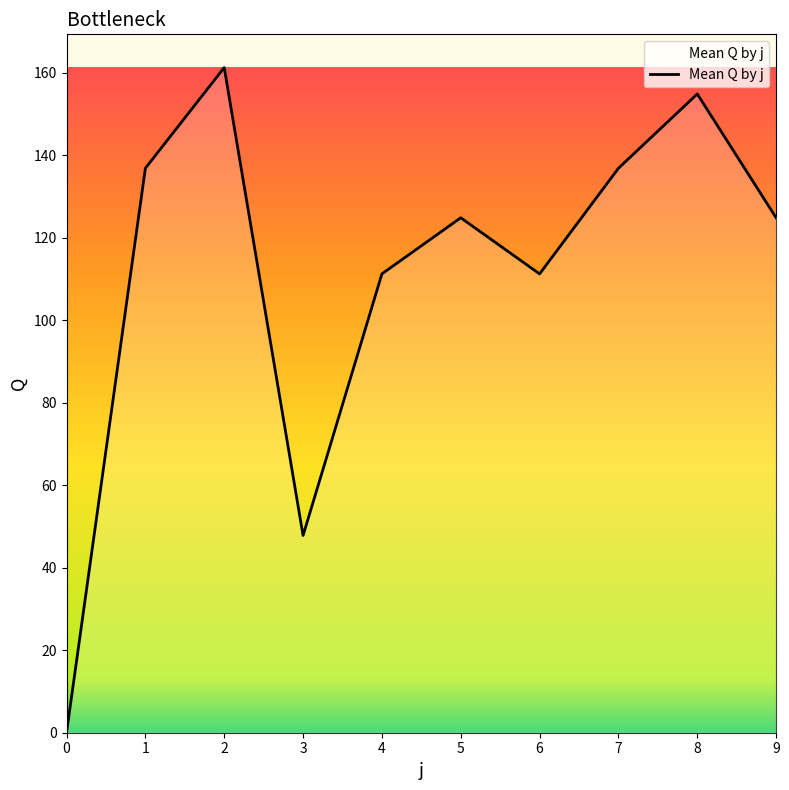

What is the approximate value at 2?

161.2